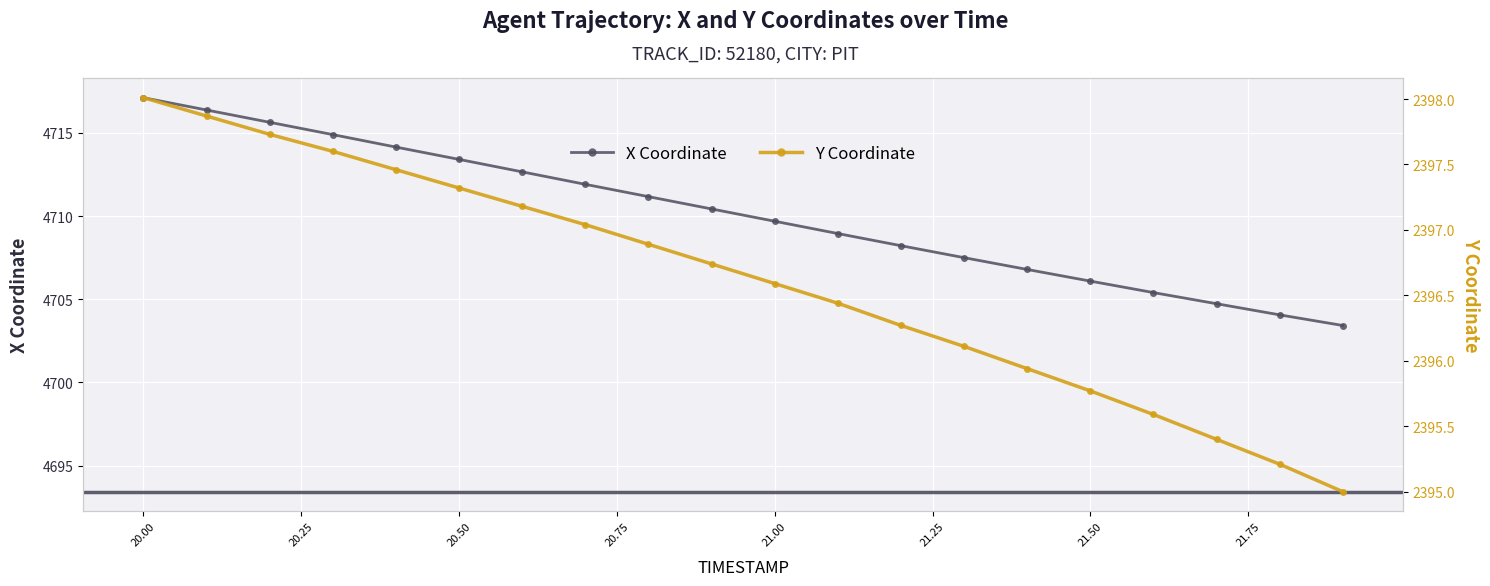

What is the difference between the second highest and second lowest values in the X series?

12.3